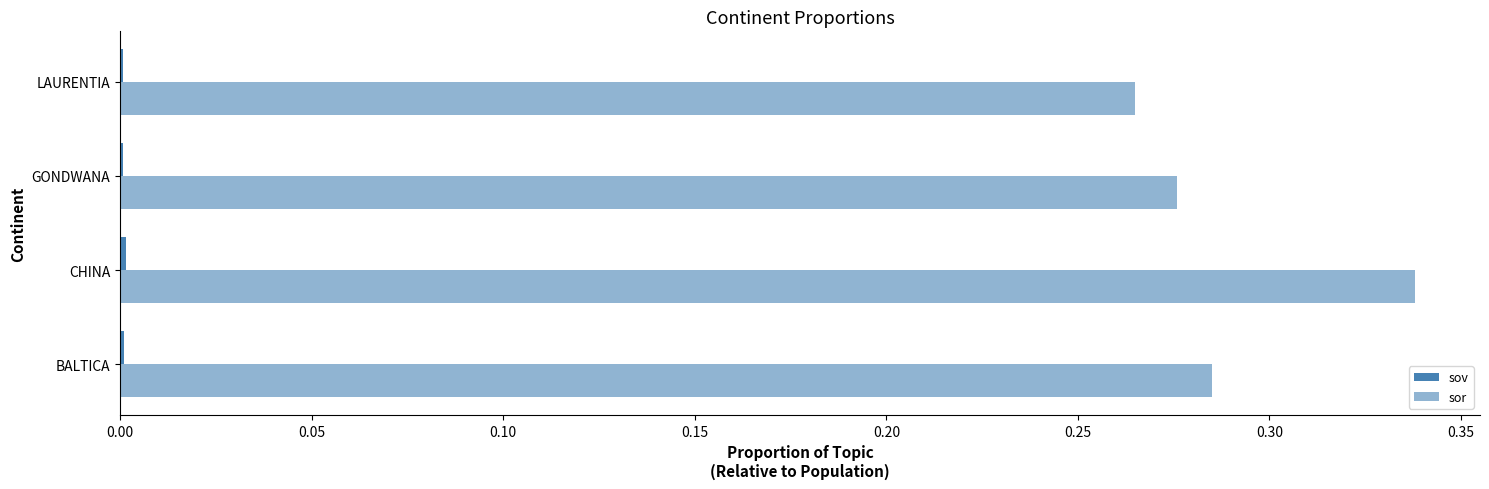

What is the maximum value shown in the chart?

0.3